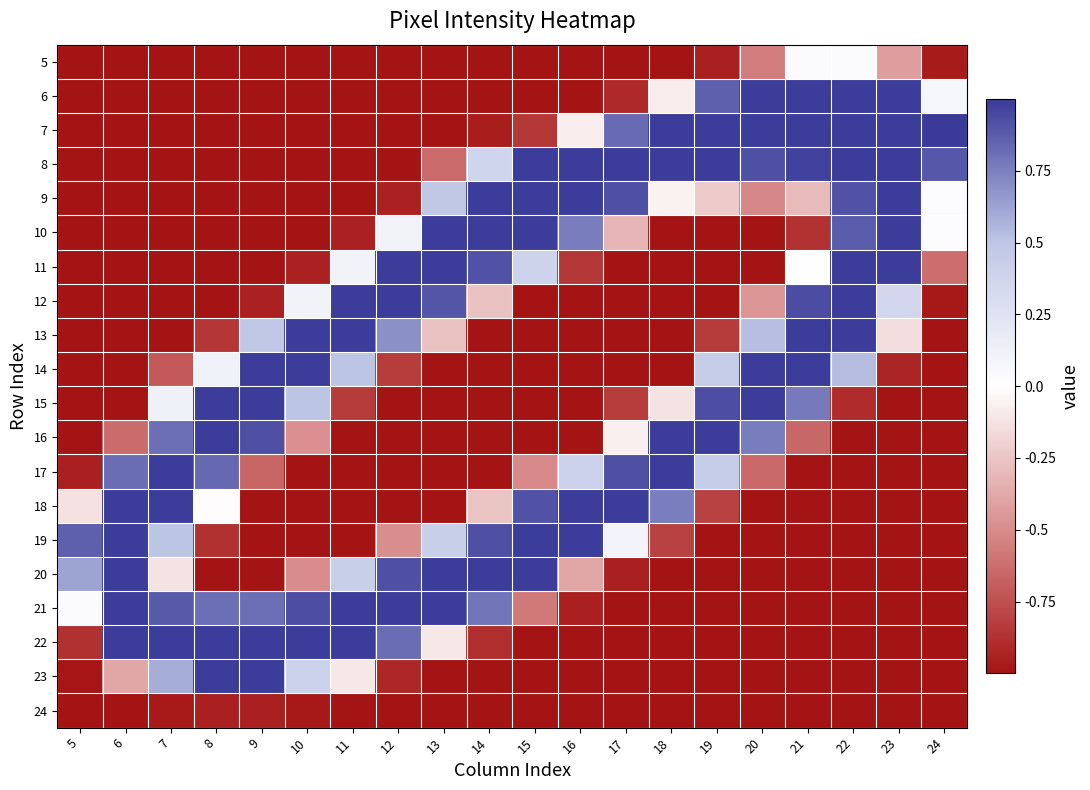

At how many categories does at least one series exceed 0?

20